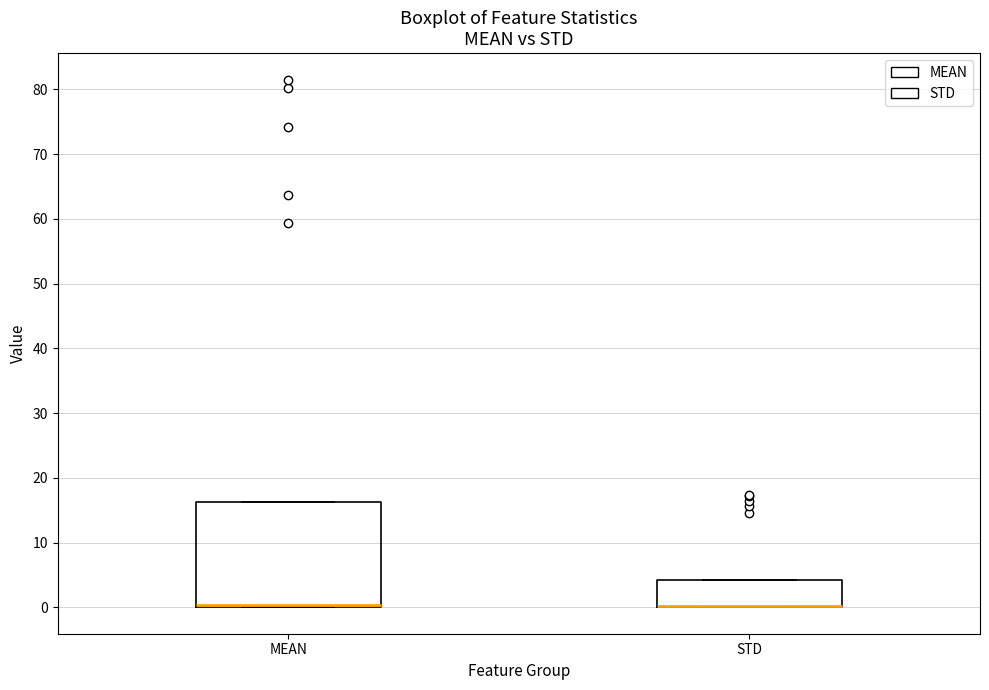

Where is the upper edge of the box for STD on the y-axis? The values are not printed on the chart, so give them approximately, as read against the axis.

4